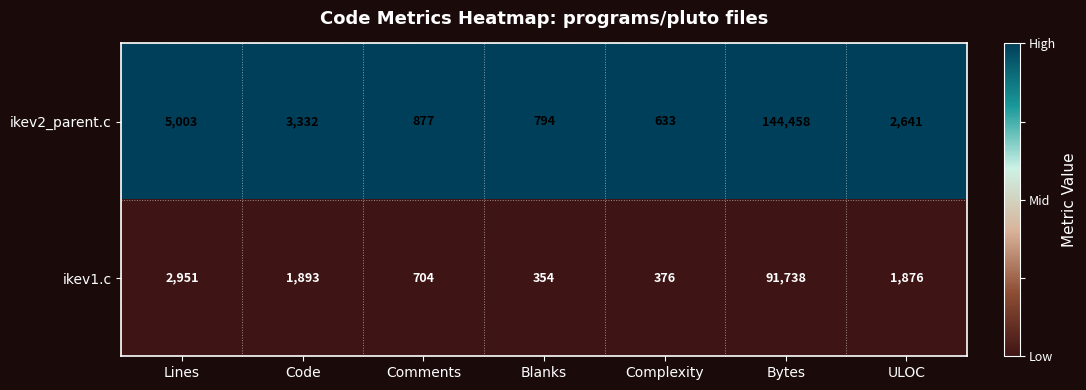

Rank the series by their average value, from lowest to highest.

ikev1.c, ikev2_parent.c